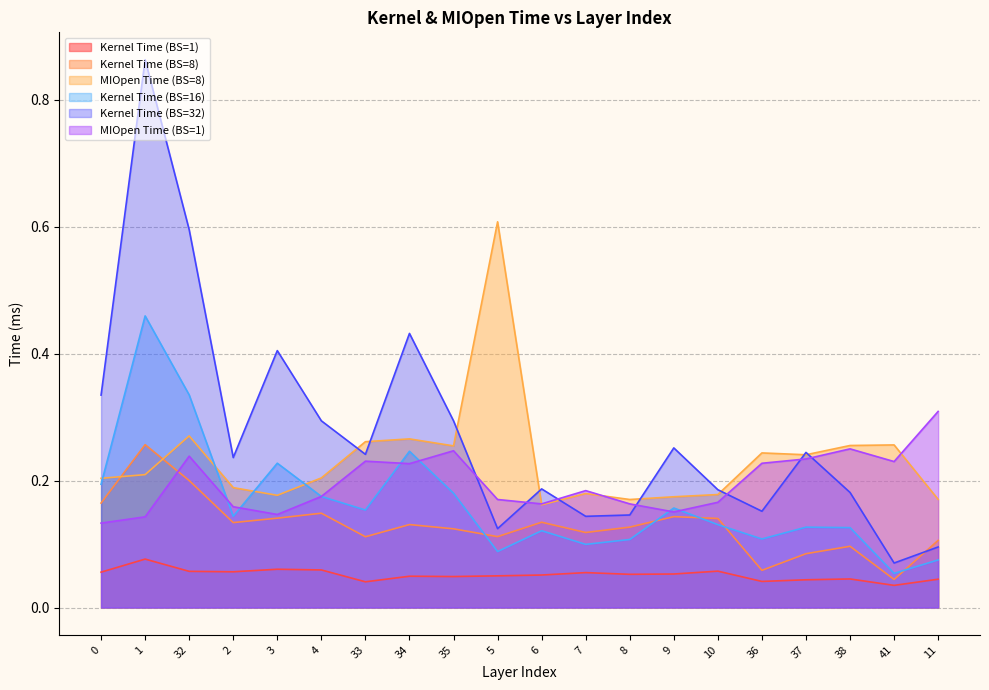

True or false: MIOpen Time (BS=8) has more than 0 interior local peaks.

True